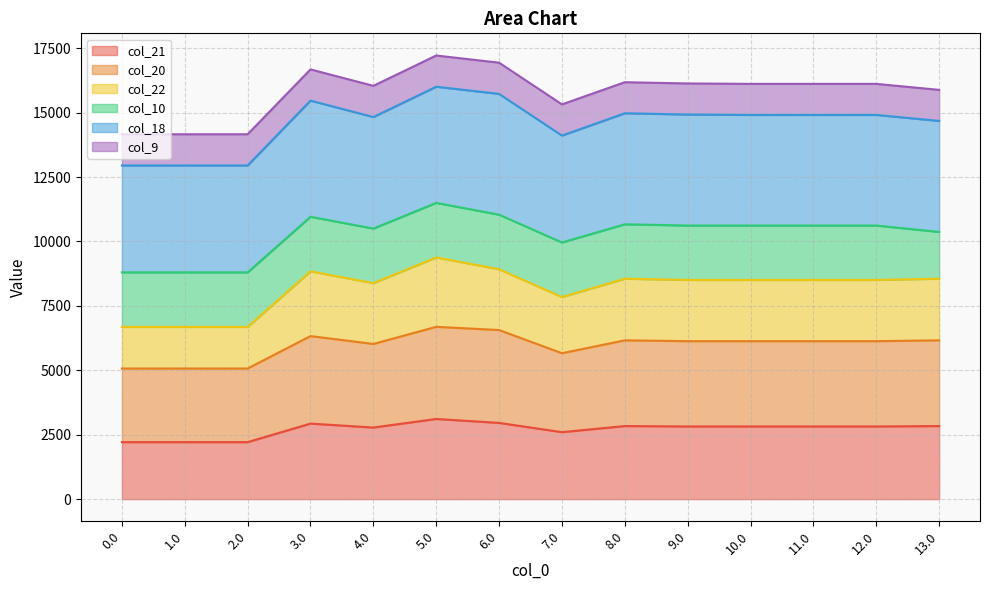

What is the minimum value for col_21?

2212.6